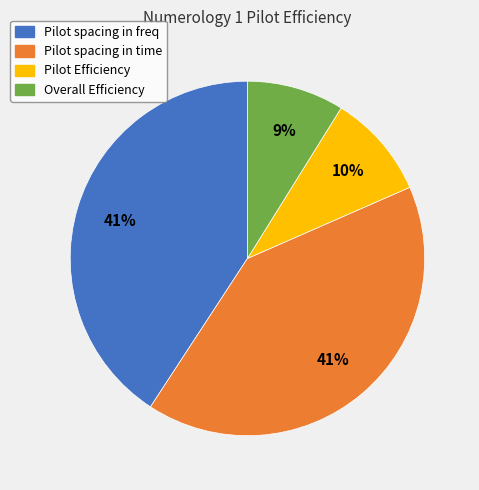

To the nearest percent, what portion does Pilot spacing in time represent?

41%